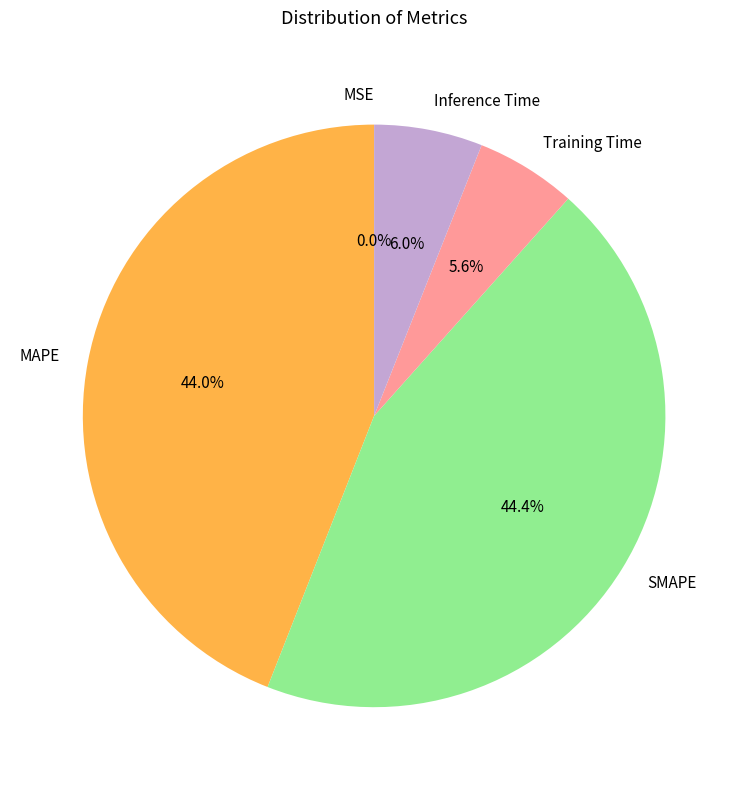

Is Inference Time the majority of the pie?

No